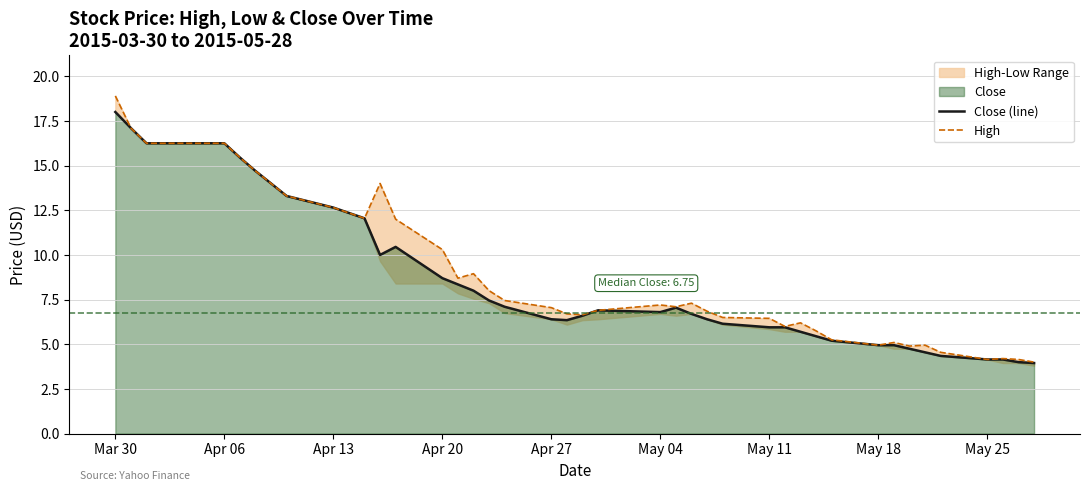

How many interior local peaks does the High series have?

8